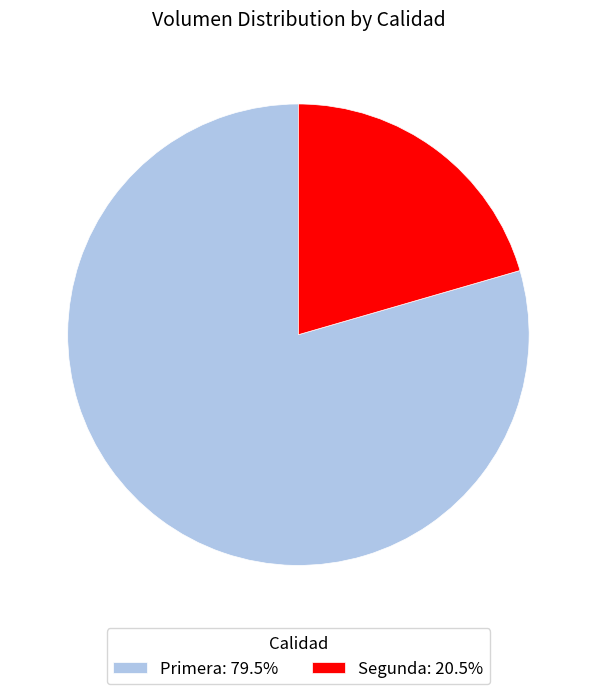

Which slice is the smallest?

Segunda